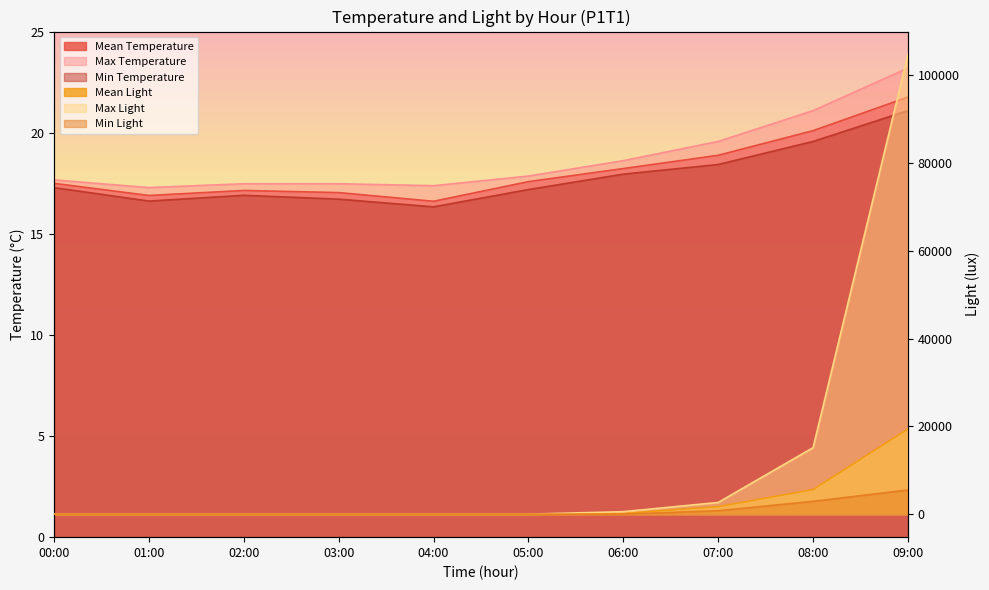

True or false: Max Light has a value of 570.5 at 06:00.

True